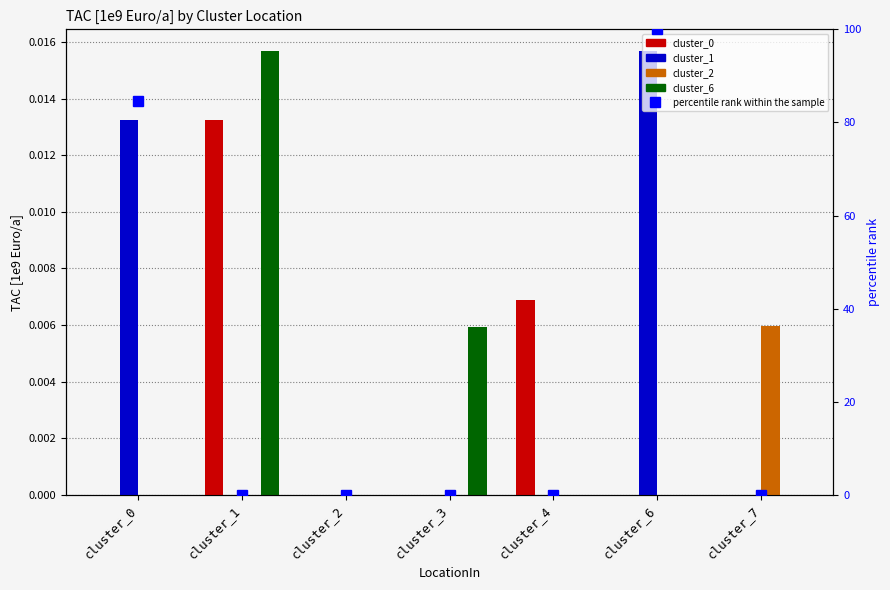

The value of cluster_0 at cluster_4 is 0.0. True or false?

False